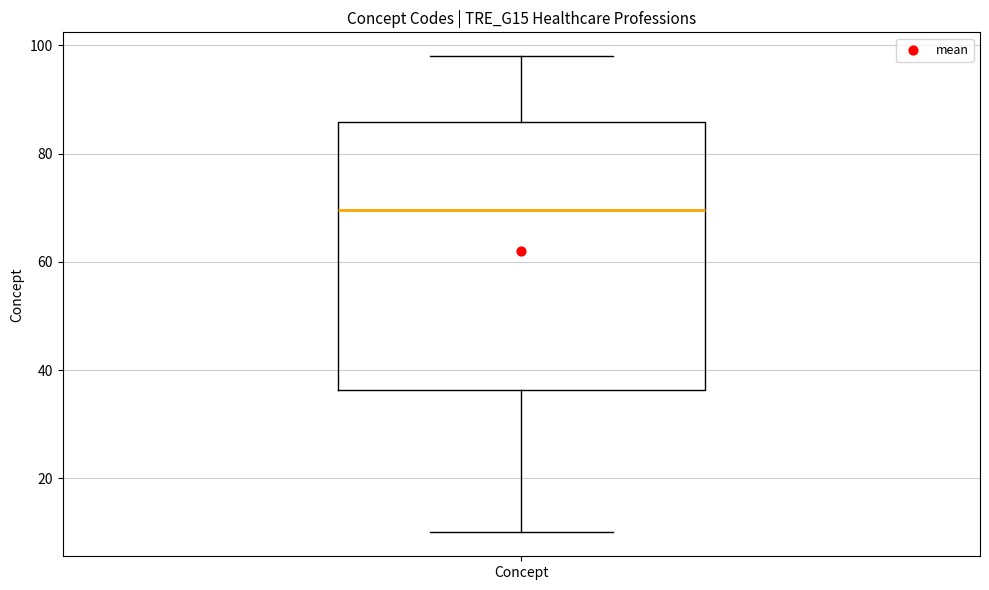

Transcribe this box plot: give where the median line is, the range the box spans, and where the two whiskers end, as read against the y-axis. The values are not printed on the chart, so give them approximately, as read against the axis.

median 70, box 36 to 86, whiskers 10 to 98